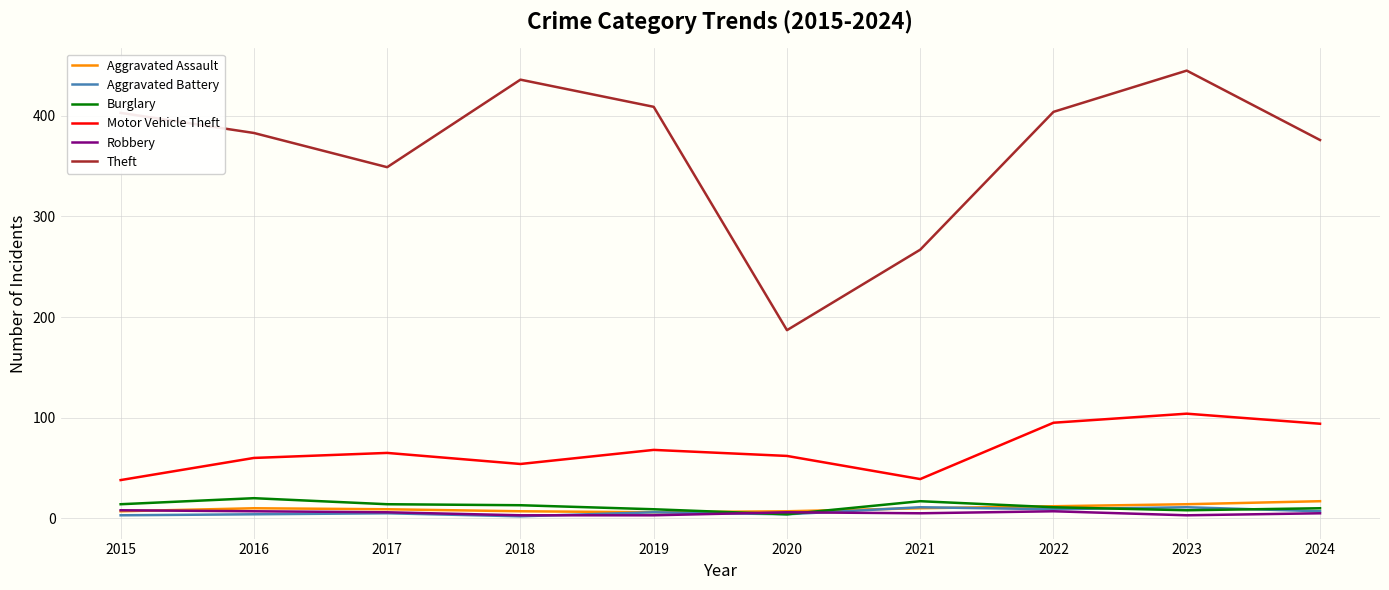

What is the difference between the maximum and minimum values in the Burglary series?

16